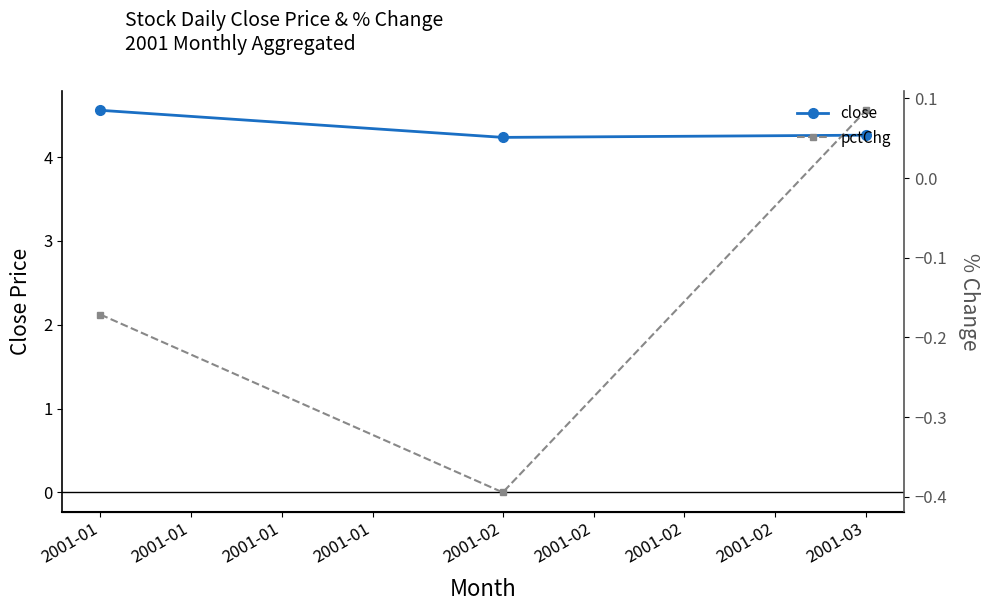

Reading right to left, list all the values displayed in this chart.

close: 4.3	4.2	4.6
pctChg: 0.1	-0.4	-0.2